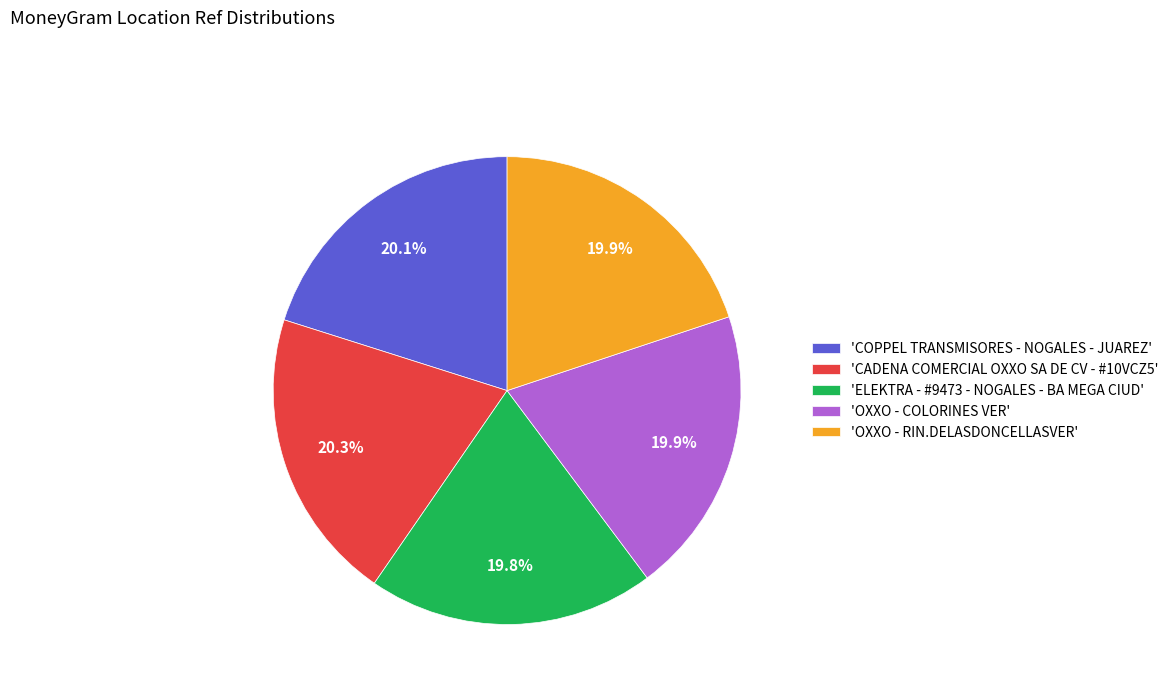

Do 'OXXO - COLORINES VER' and 'OXXO - RIN.DELASDONCELLASVER' together represent more than half of the pie?

No